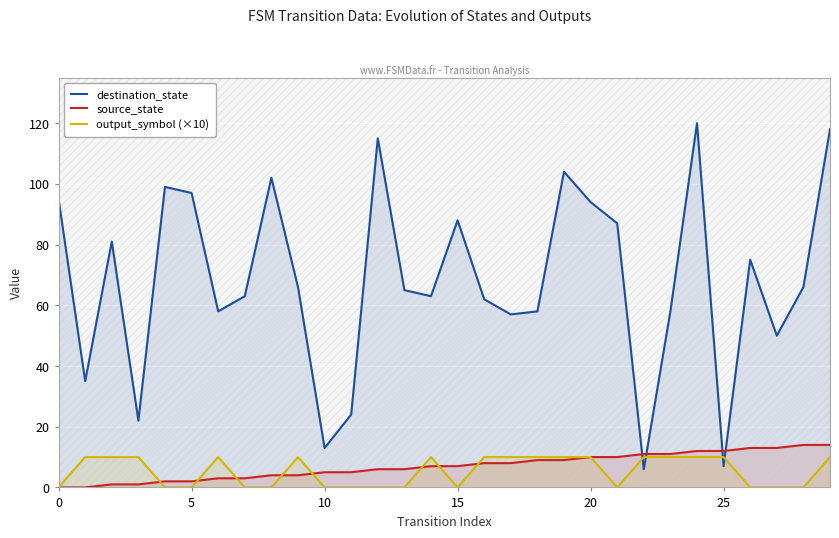

What is the greatest value displayed?

120